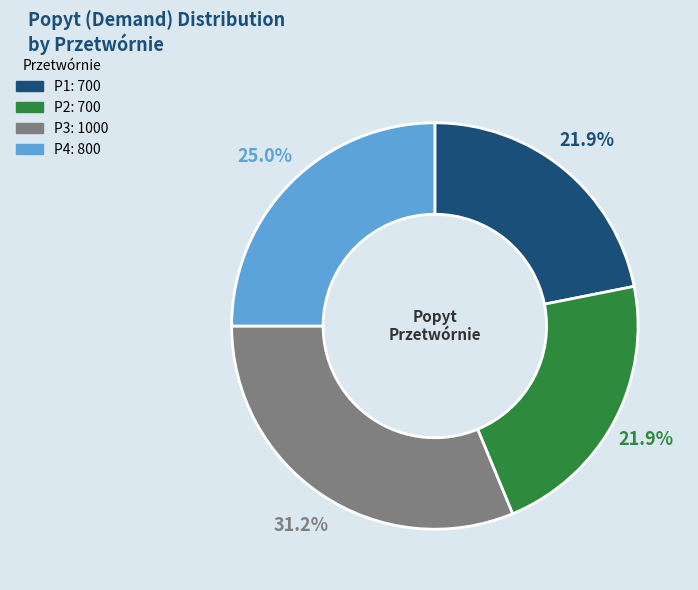

How many segments does this pie chart have?

4